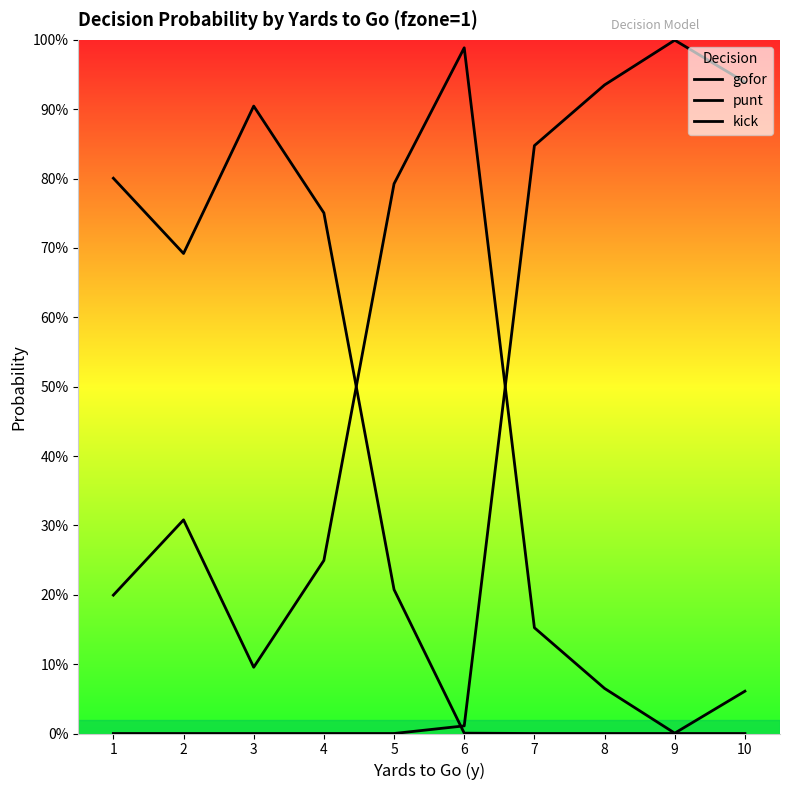

Does the chart display data point markers on the line(s)?

No